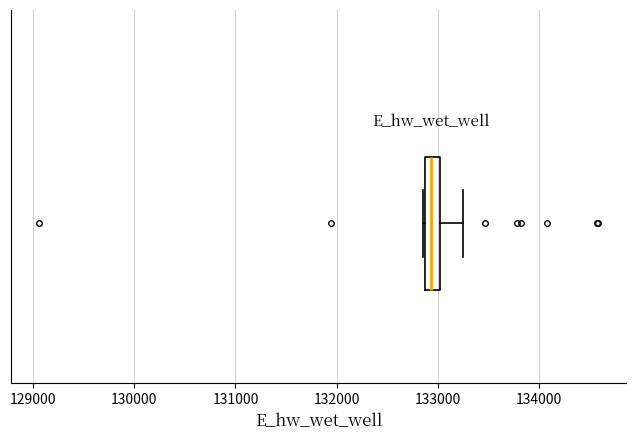

Transcribe this box plot: give where the median line is, the range the box spans, and where the two whiskers end, as read against the x-axis. The values are not printed on the chart, so give them approximately, as read against the axis.

median 132900 (inside the box), box 132900 to 133000, whiskers 132900 to 133200